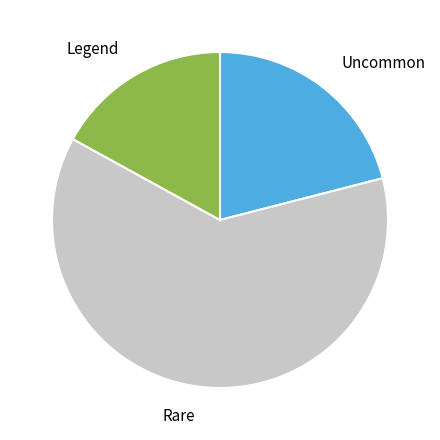

What is the smallest slice in the pie chart?

Legend